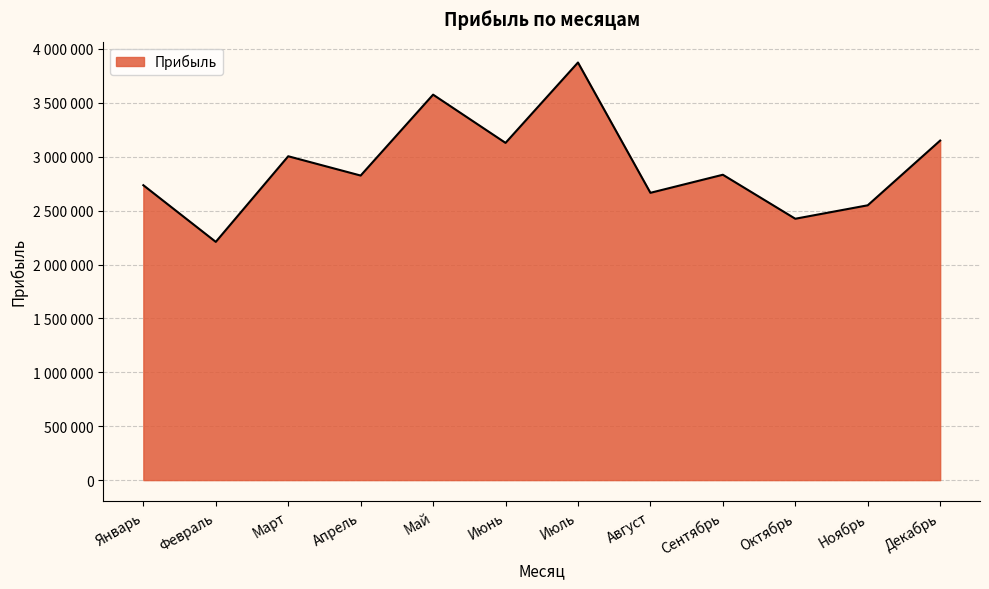

What is the label of the 1st point from the right?

Декабрь